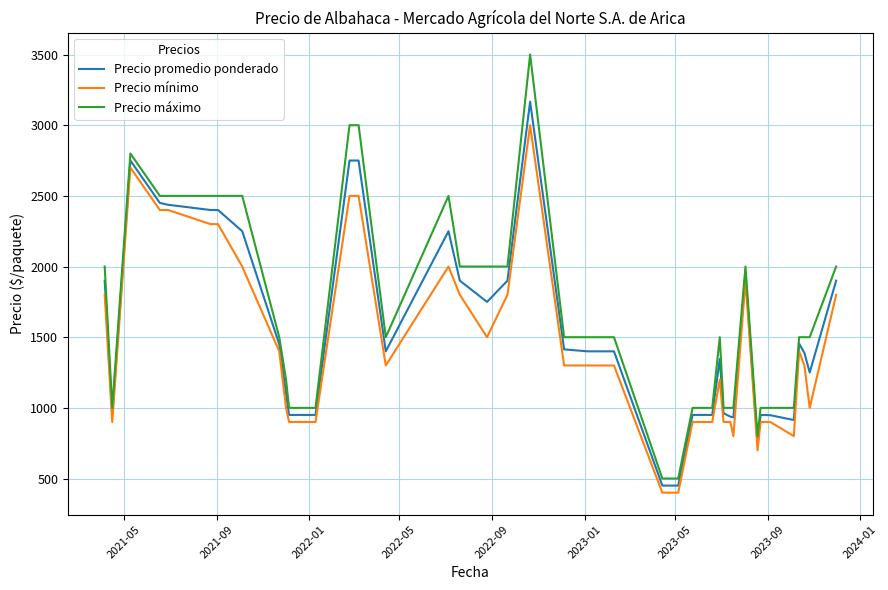

Which series has the widest spread of values?

Precio máximo